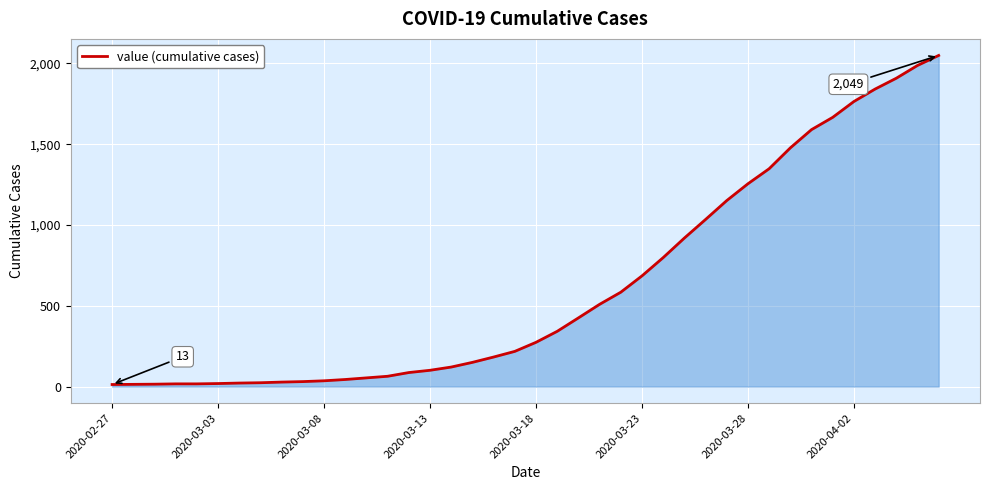

What is the difference between the maximum and minimum values?

2036